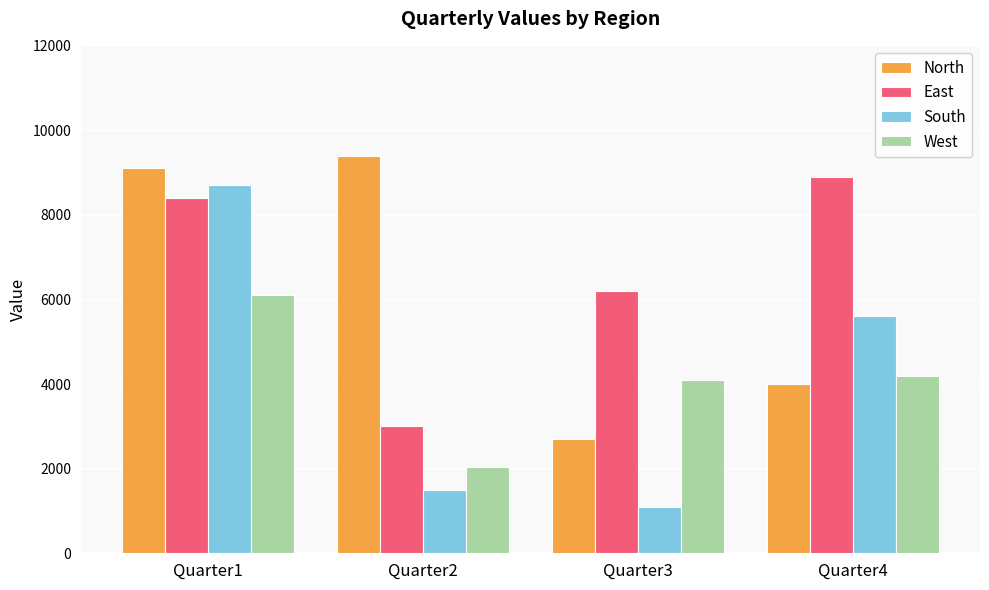

Is the value of South at Quarter3 greater than the value of North at Quarter3?

No